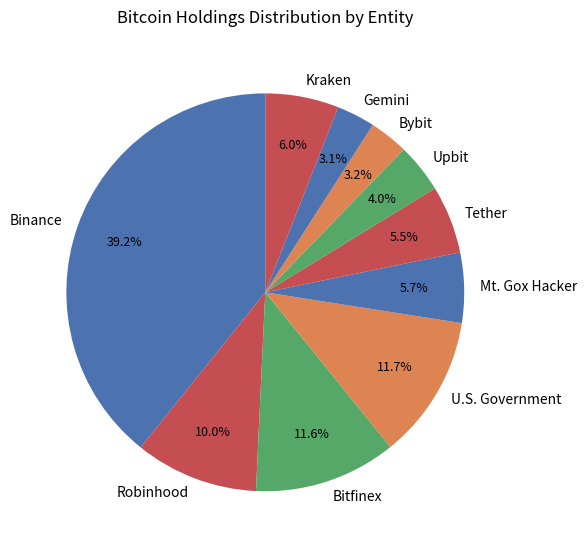

What percentage is NOT represented by Robinhood?

90.0%